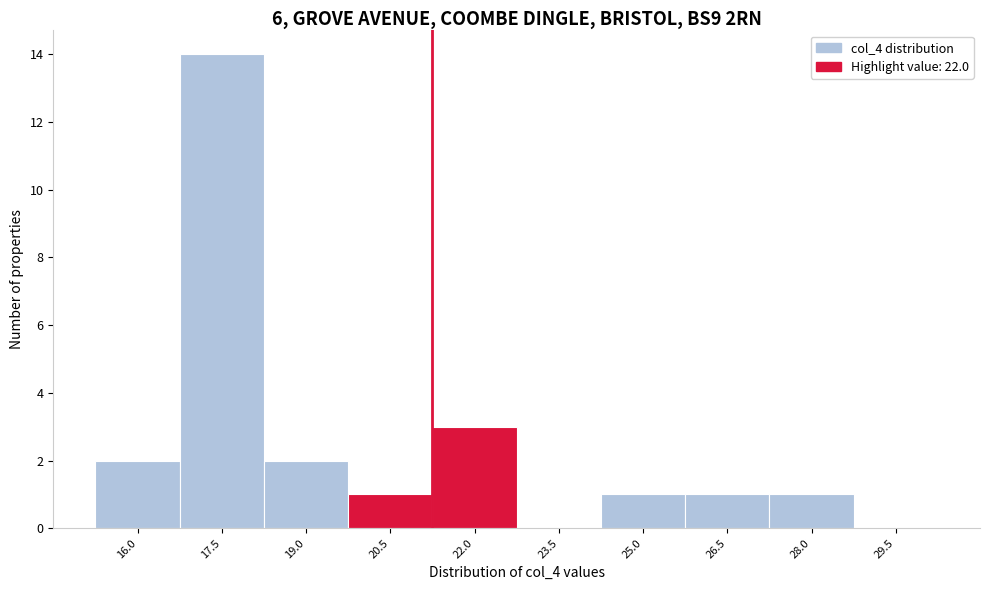

Reading right to left, extract all data points from this chart.

29.5=0	28.0=1	26.5=1	25.0=1	23.5=0	22.0=3	20.5=1	19.0=2	17.5=14	16.0=2